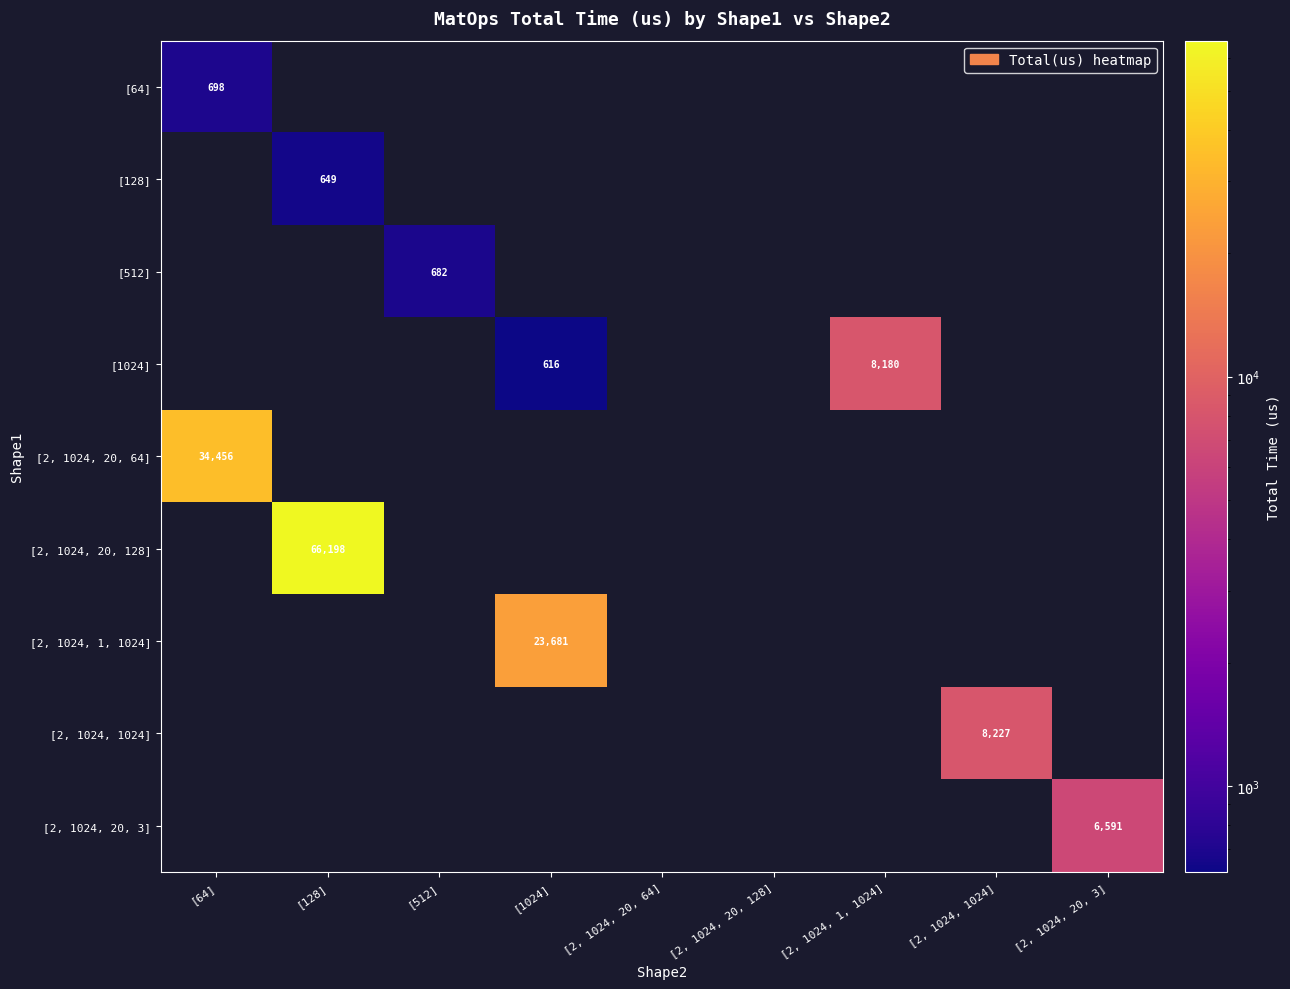

How many series are shown in this chart?

9